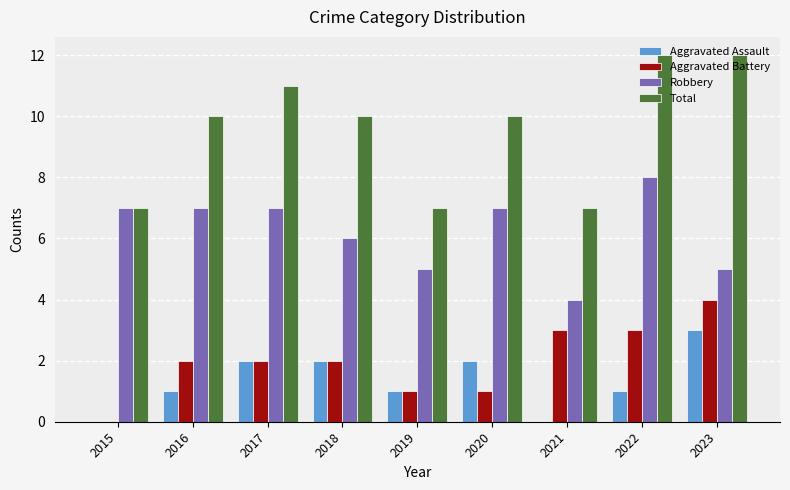

Between 2021 and 2023, which series saw the biggest shift?

Total